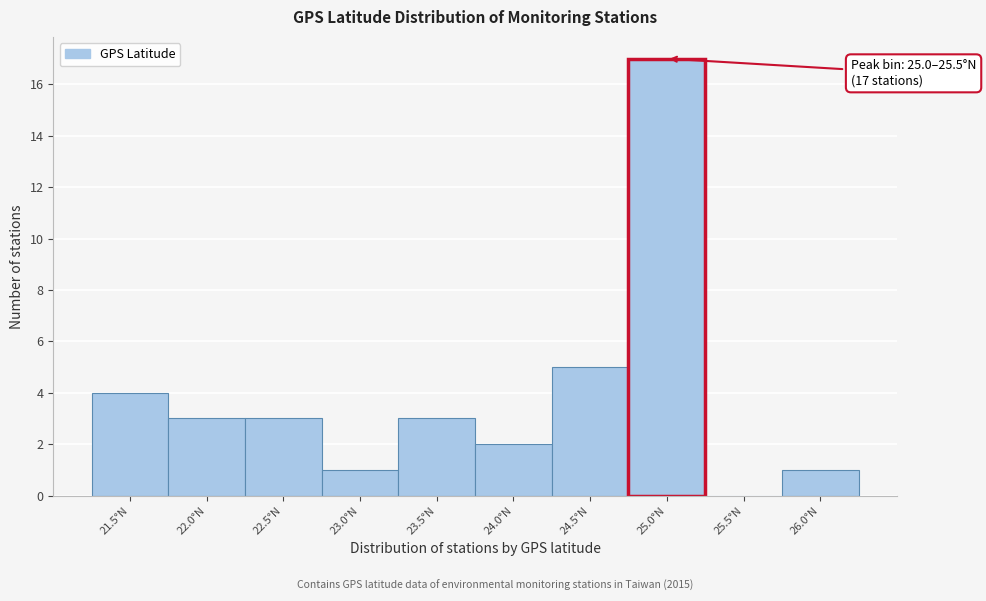

Reading left to right, transcribe all the data shown in this chart.

21.5°N=4	22.0°N=3	22.5°N=3	23.0°N=1	23.5°N=3	24.0°N=2	24.5°N=5	25.0°N=17	25.5°N=0	26.0°N=1